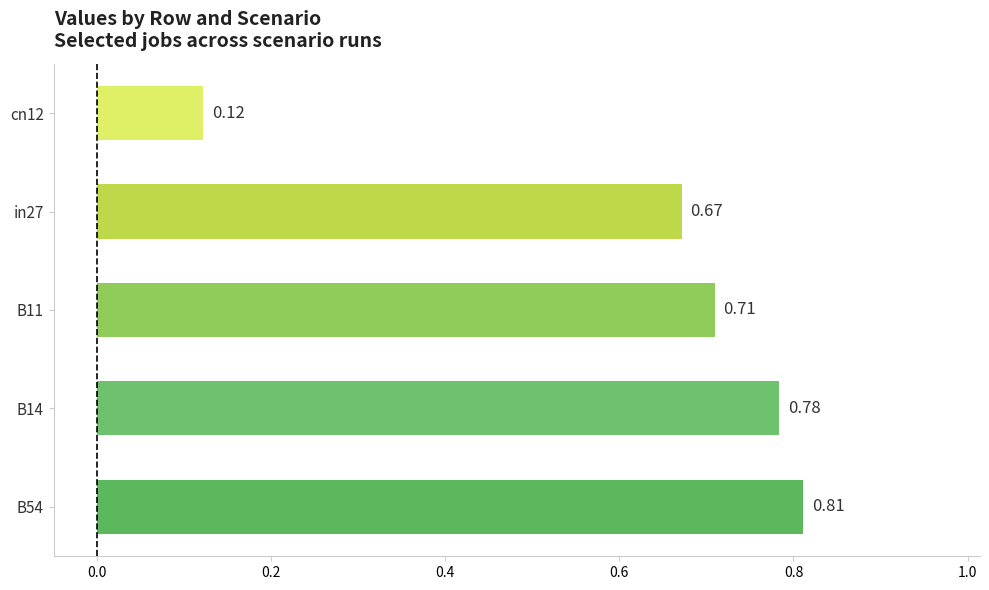

Between B14 and B11, which is larger?

B14